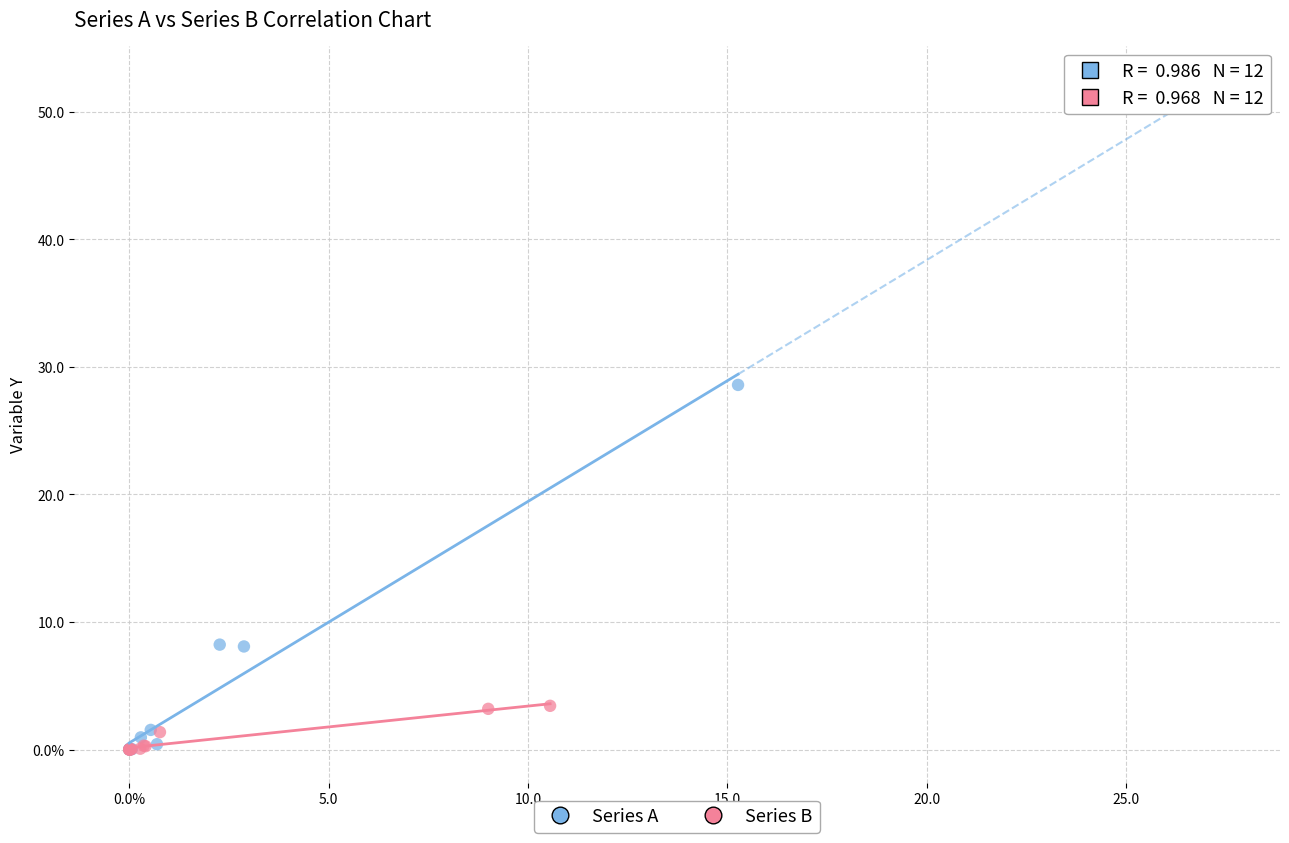

What are all the series names shown in the legend?

Series A, Series B